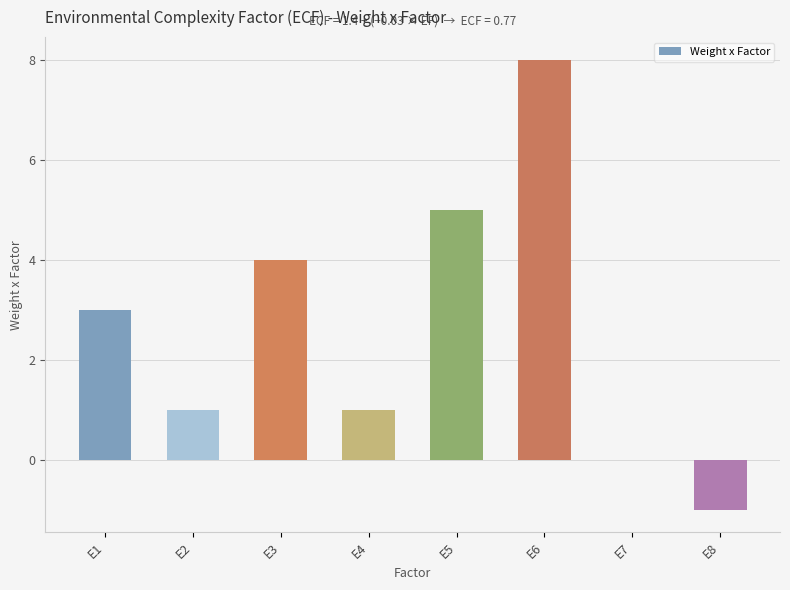

True or false: the data shows 7 at E5.

False